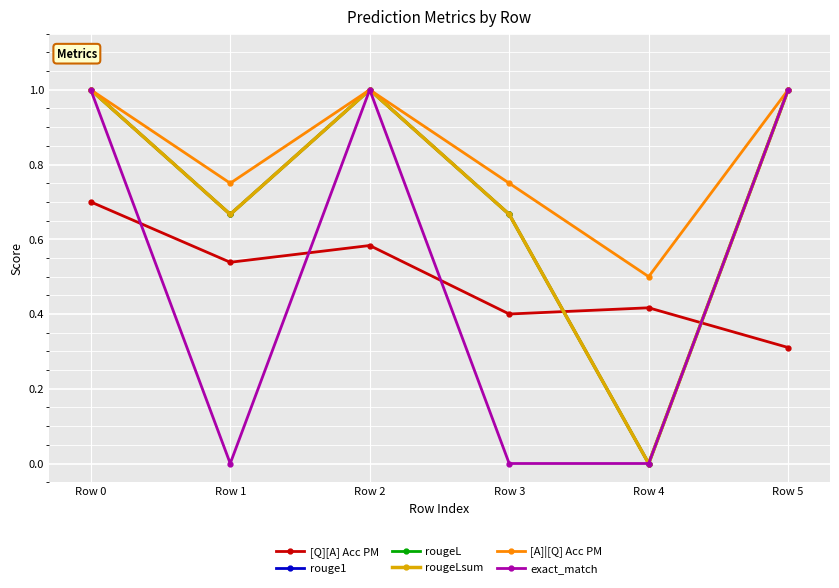

Reading left to right, what are all the values shown in this chart?

[Q][A] Acc PM: Row 0=0.7	Row 1=0.5	Row 2=0.6	Row 3=0.4	Row 4=0.4	Row 5=0.3
rouge1: Row 0=1.0	Row 1=0.7	Row 2=1.0	Row 3=0.7	Row 4=0.0	Row 5=1.0
rougeL: Row 0=1.0	Row 1=0.7	Row 2=1.0	Row 3=0.7	Row 4=0.0	Row 5=1.0
rougeLsum: Row 0=1.0	Row 1=0.7	Row 2=1.0	Row 3=0.7	Row 4=0.0	Row 5=1.0
[A]|[Q] Acc PM: Row 0=1.0	Row 1=0.8	Row 2=1.0	Row 3=0.8	Row 4=0.5	Row 5=1.0
exact_match: Row 0=1.0	Row 1=0.0	Row 2=1.0	Row 3=0.0	Row 4=0.0	Row 5=1.0